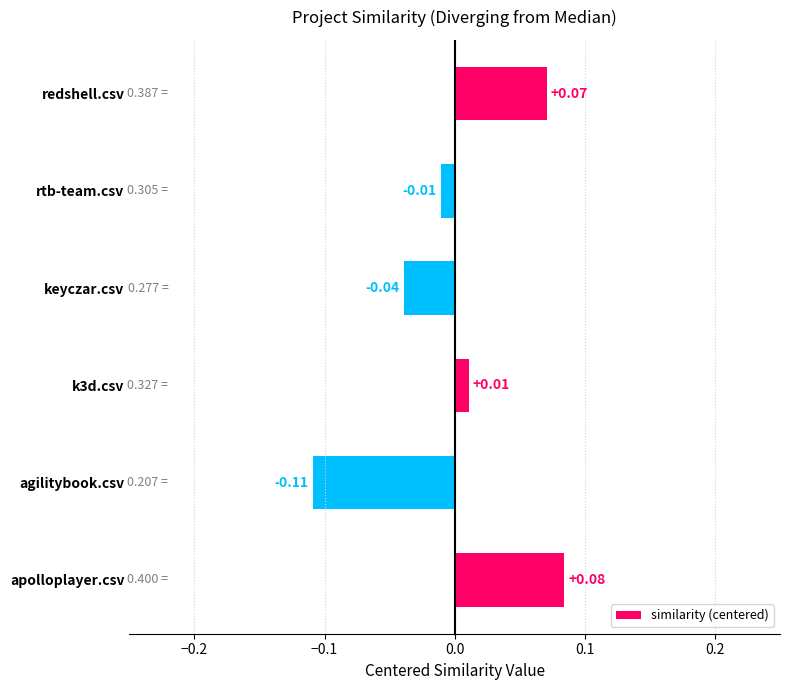

Which label corresponds to the smallest value in the chart?

agilitybook.csv